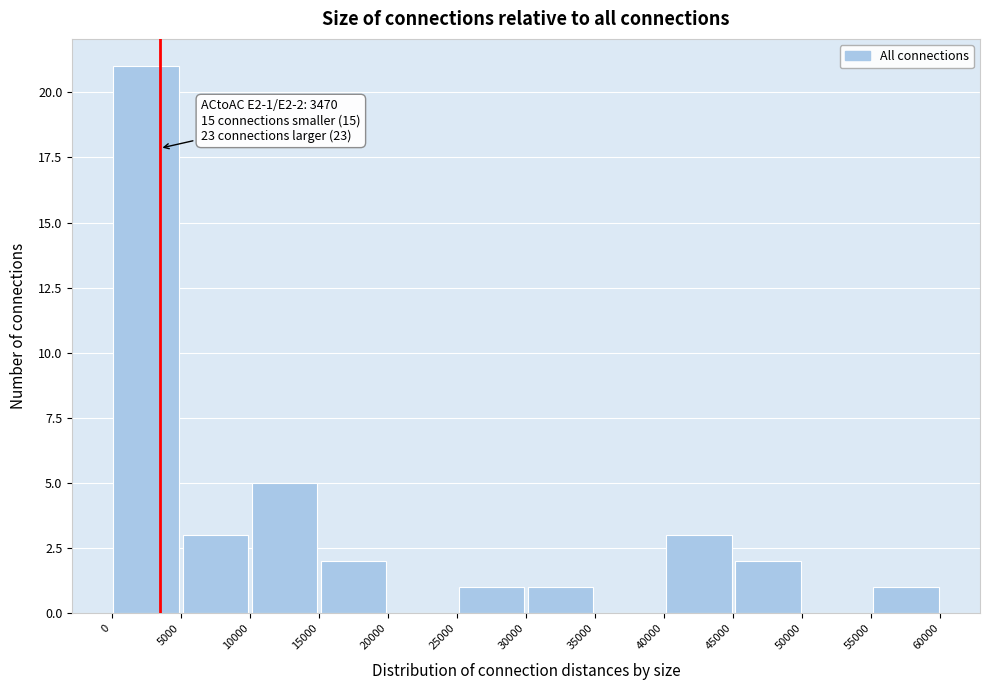

Which range on the x-axis has the tallest bar?

0 to 5000